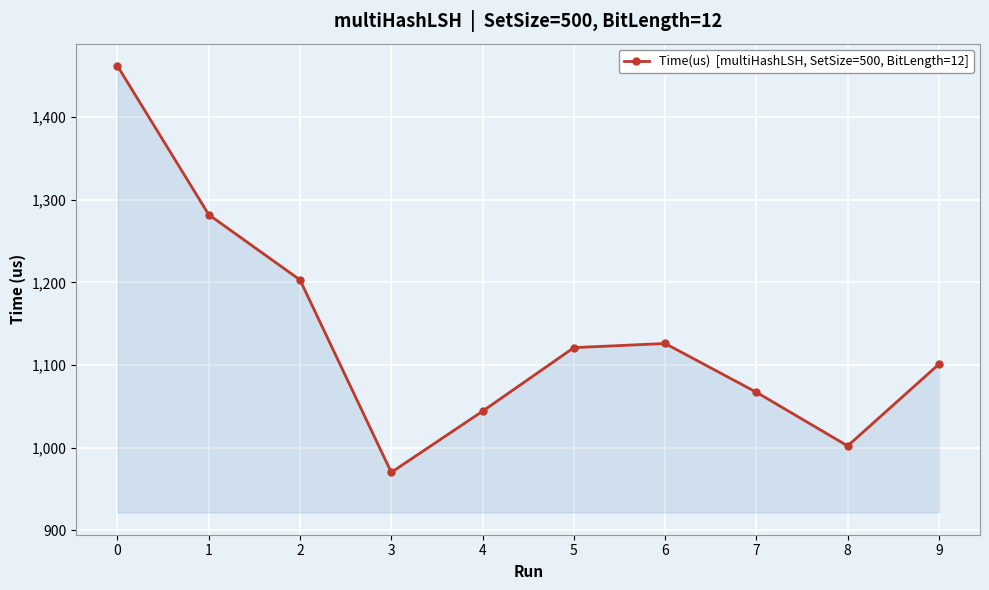

What is the ratio of the value at 9 to the value at 7?

1.0